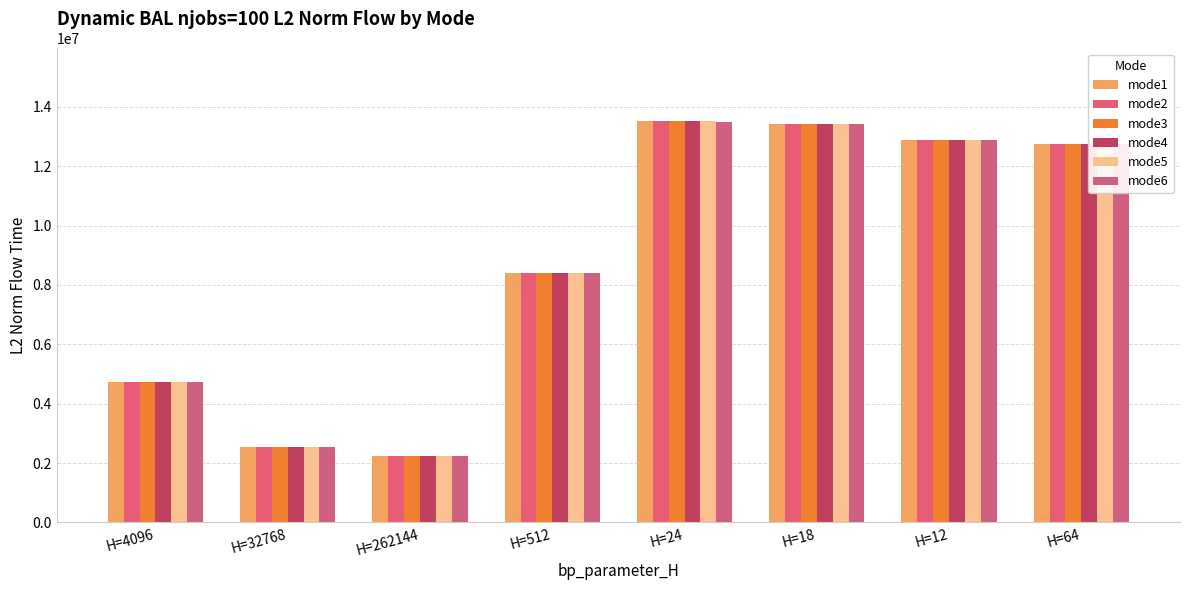

How many bars are there in total?

48